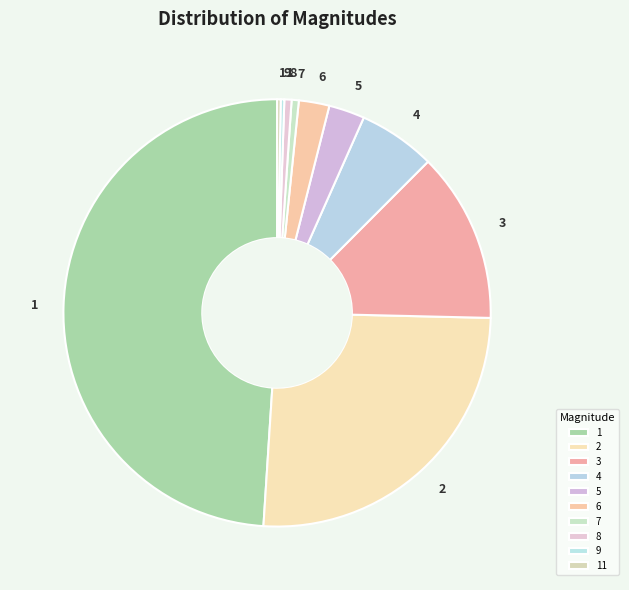

True or false: 3 accounts for 13% of the total.

True